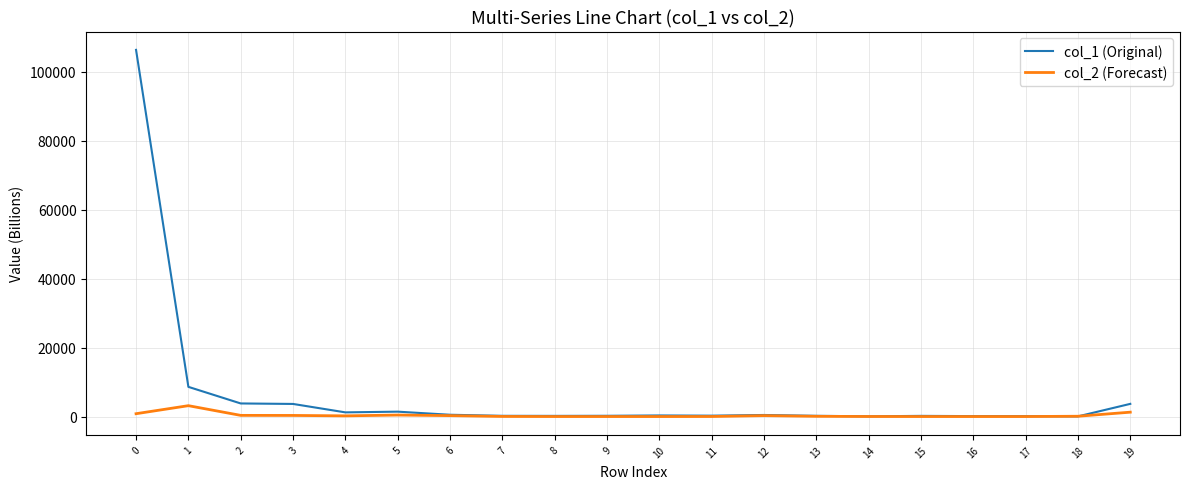

What is the difference between the maximum and second lowest values in the col_2 (Forecast) series?

3152.7